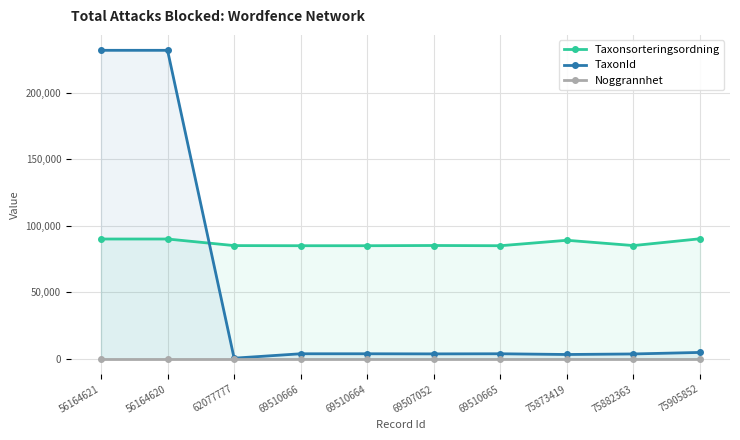

True or false: Noggrannhet and Taxonsorteringsordning cross at least once.

False